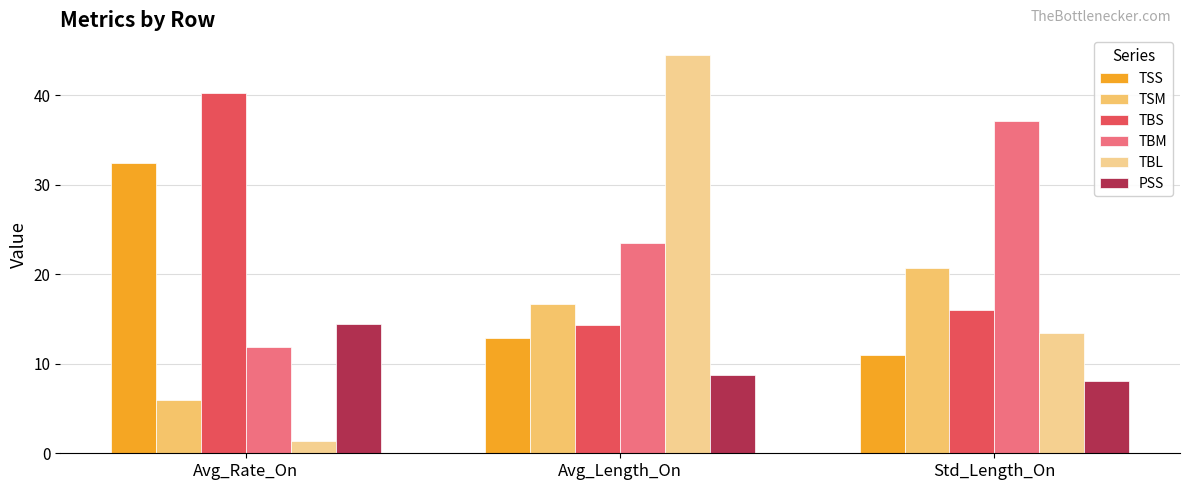

Read the TBL value at Avg_Length_On.

44.5